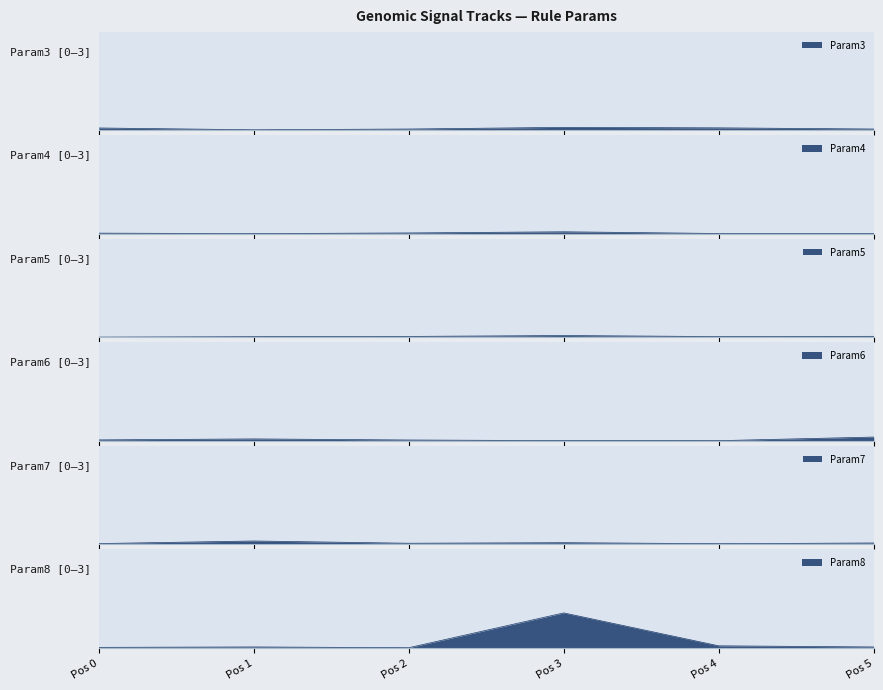

The Param4 series shows 0 at . True or false?

True